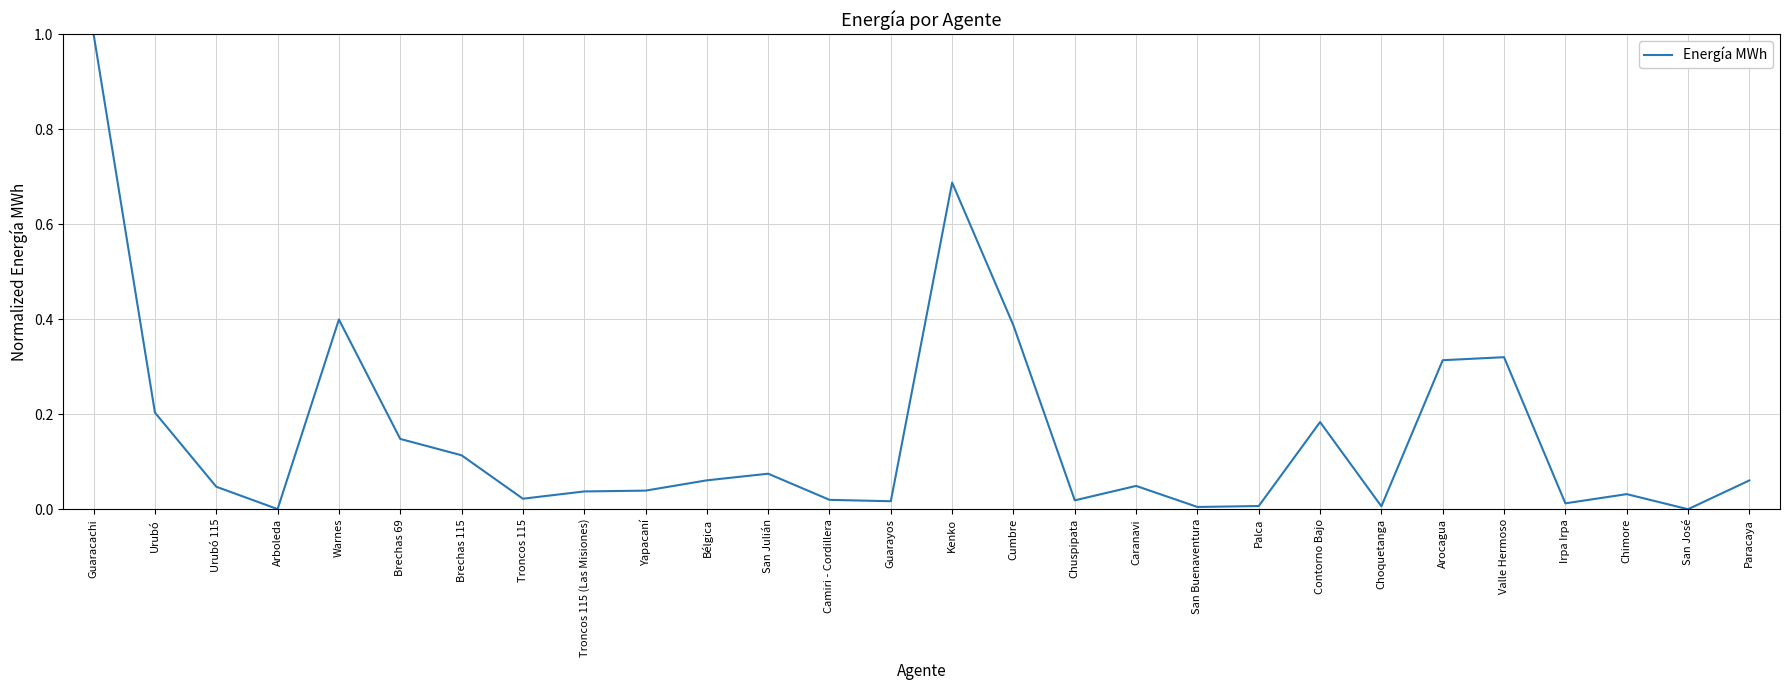

What position from the right is Brechas 115?

22